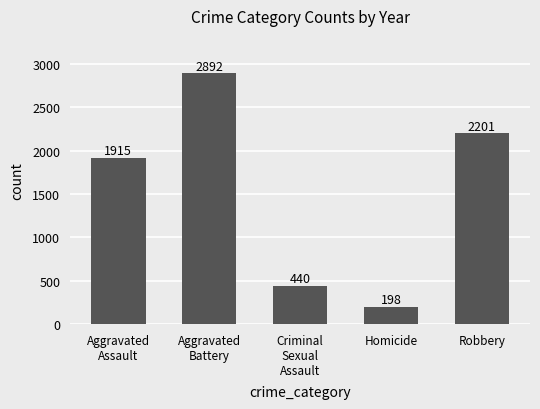

What is the change in value from Aggravated
Battery to Homicide?

-2694